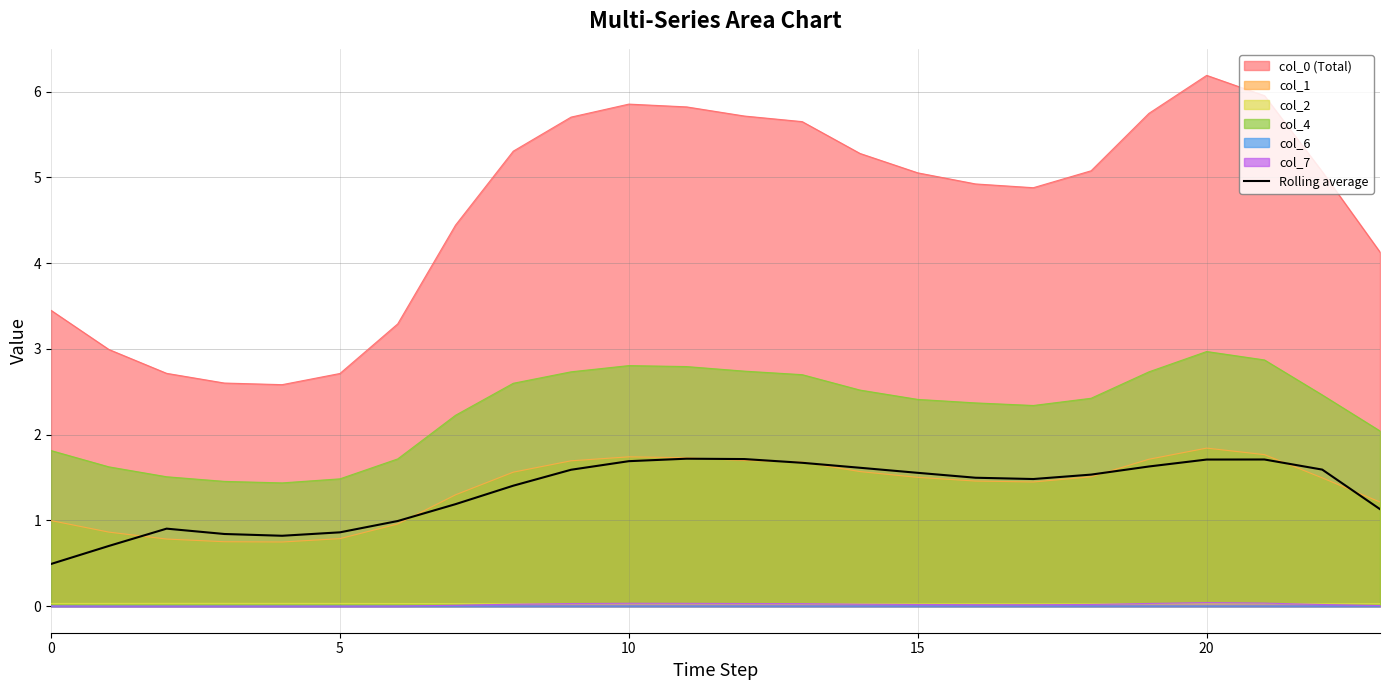

True or false: Rolling average and col_7 intersect in this chart.

False